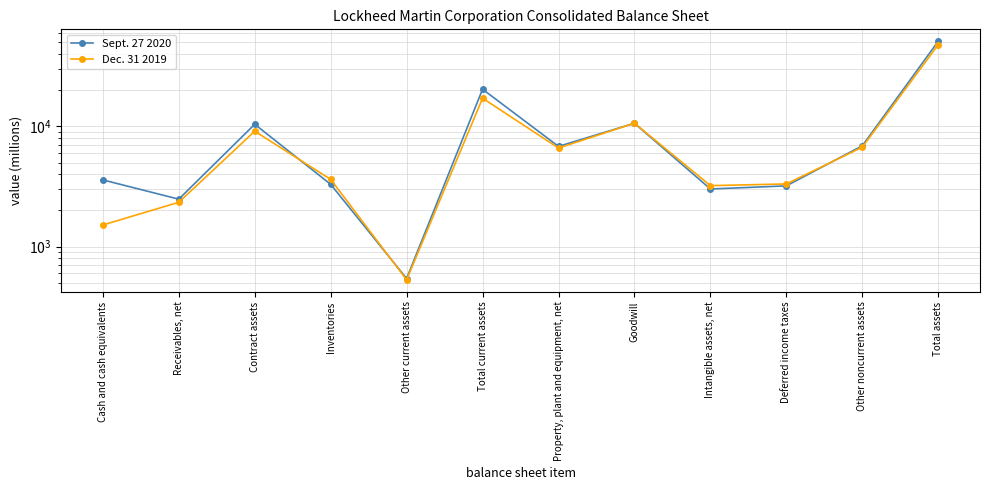

At which label is Sept. 27 2020 closest to 25658?

Total current assets